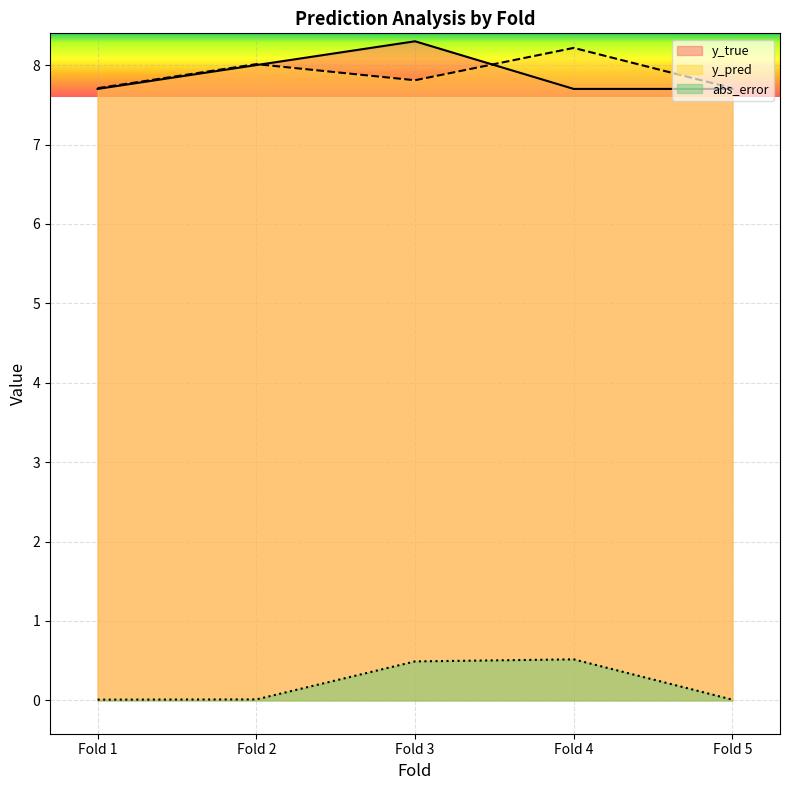

Between Fold 2 and Fold 3, which series saw the biggest shift?

abs_error